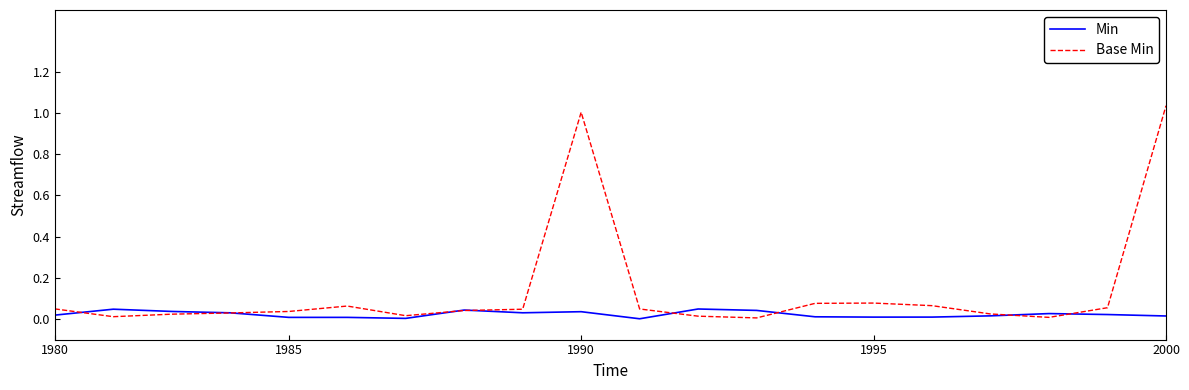

Which series has the widest spread of values?

Base Min